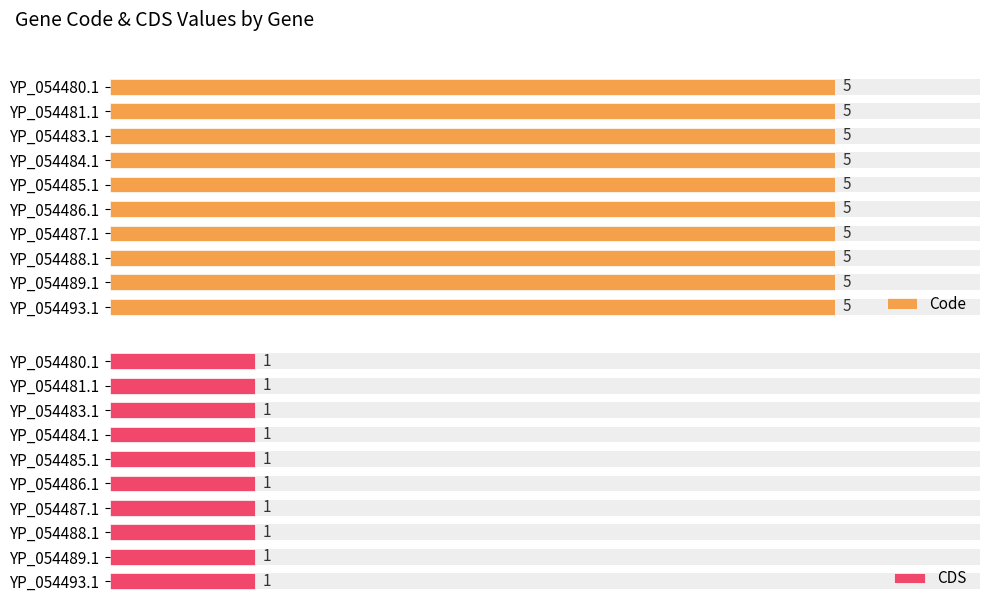

What is the minimum value for Code?

5